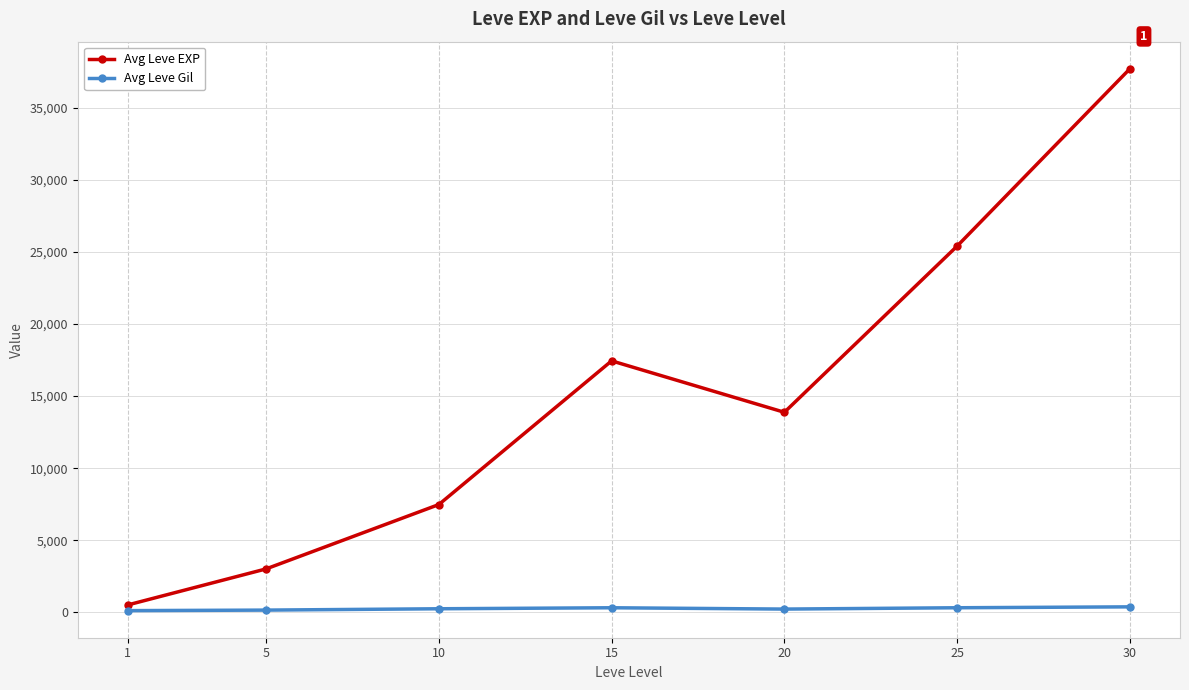

Which series has the largest total across all categories?

Avg Leve EXP